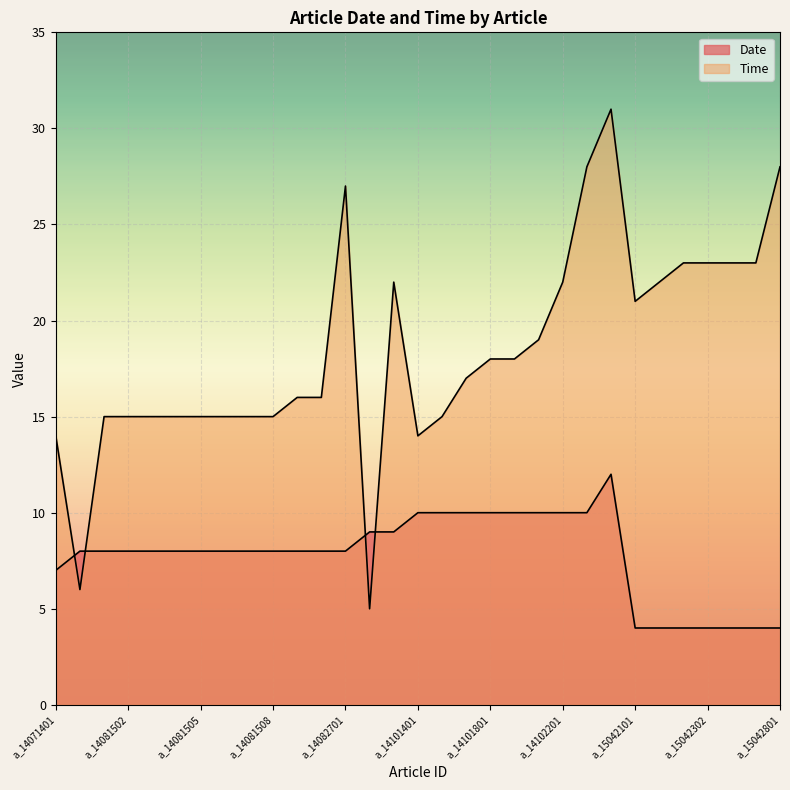

How many values in the Time series exceed 17?

15